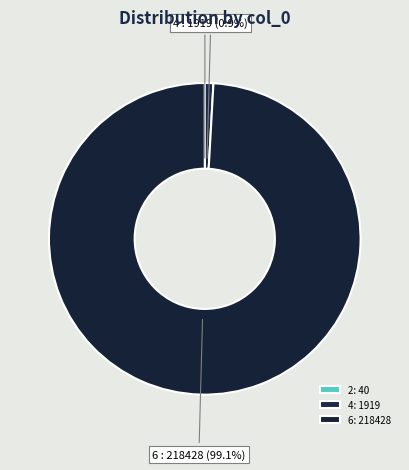

Which has a higher value, 6 or 4?

6